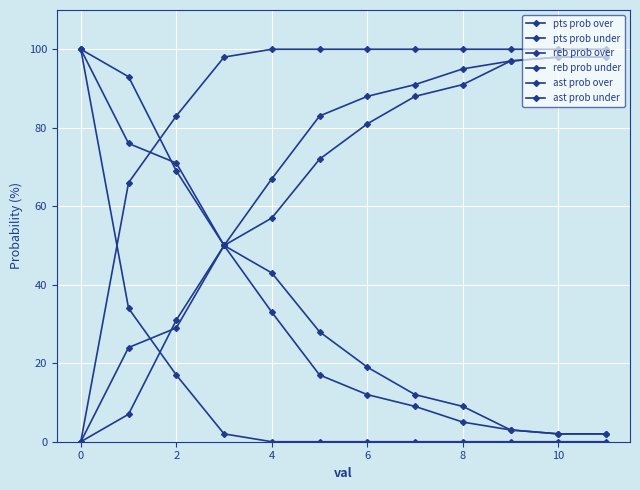

What is the maximum value shown in the chart?

100